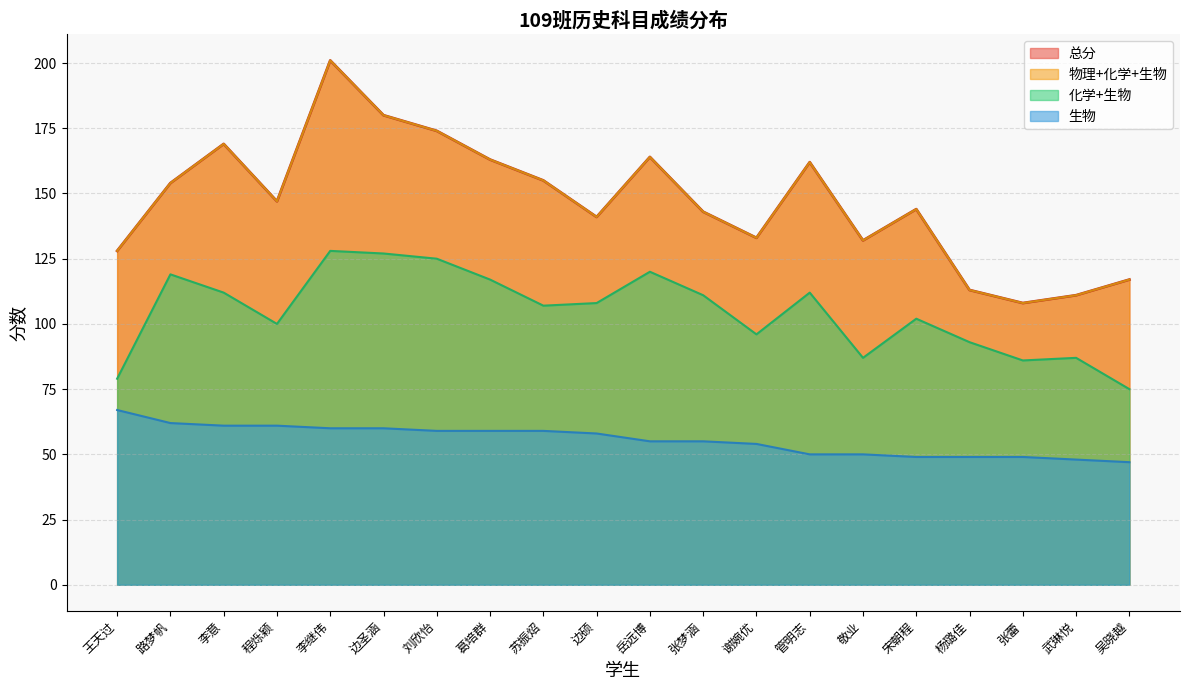

At which label does 总分 reach its minimum?

张蕾